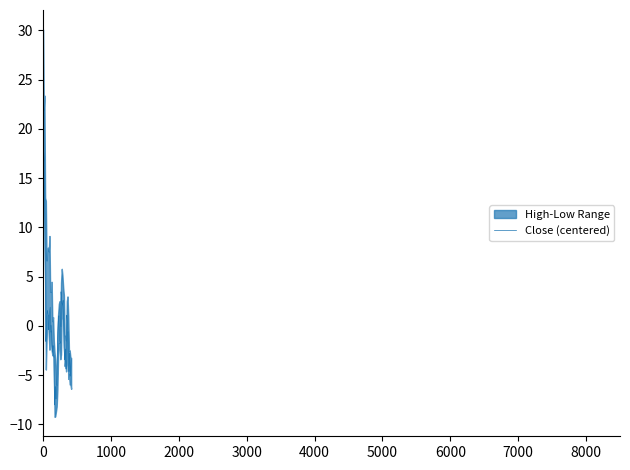

True or false: Close has a value of 31.7 at 2002-08-19.

True